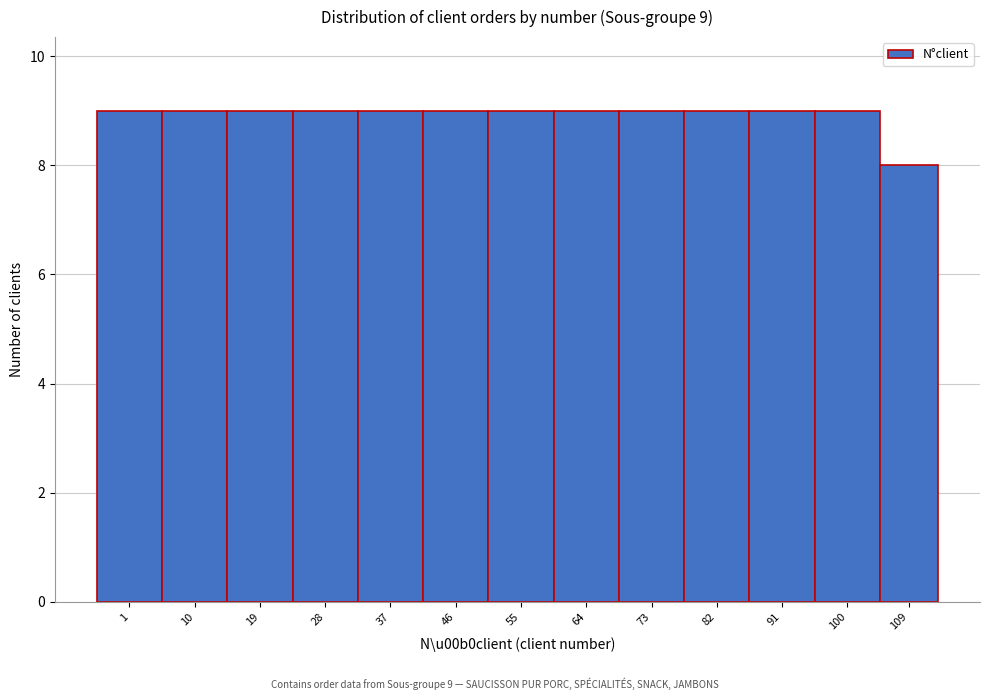

Reading right to left, transcribe all the data shown in this chart.

109=8	100=9	91=9	82=9	73=9	64=9	55=9	46=9	37=9	28=9	19=9	10=9	1=9